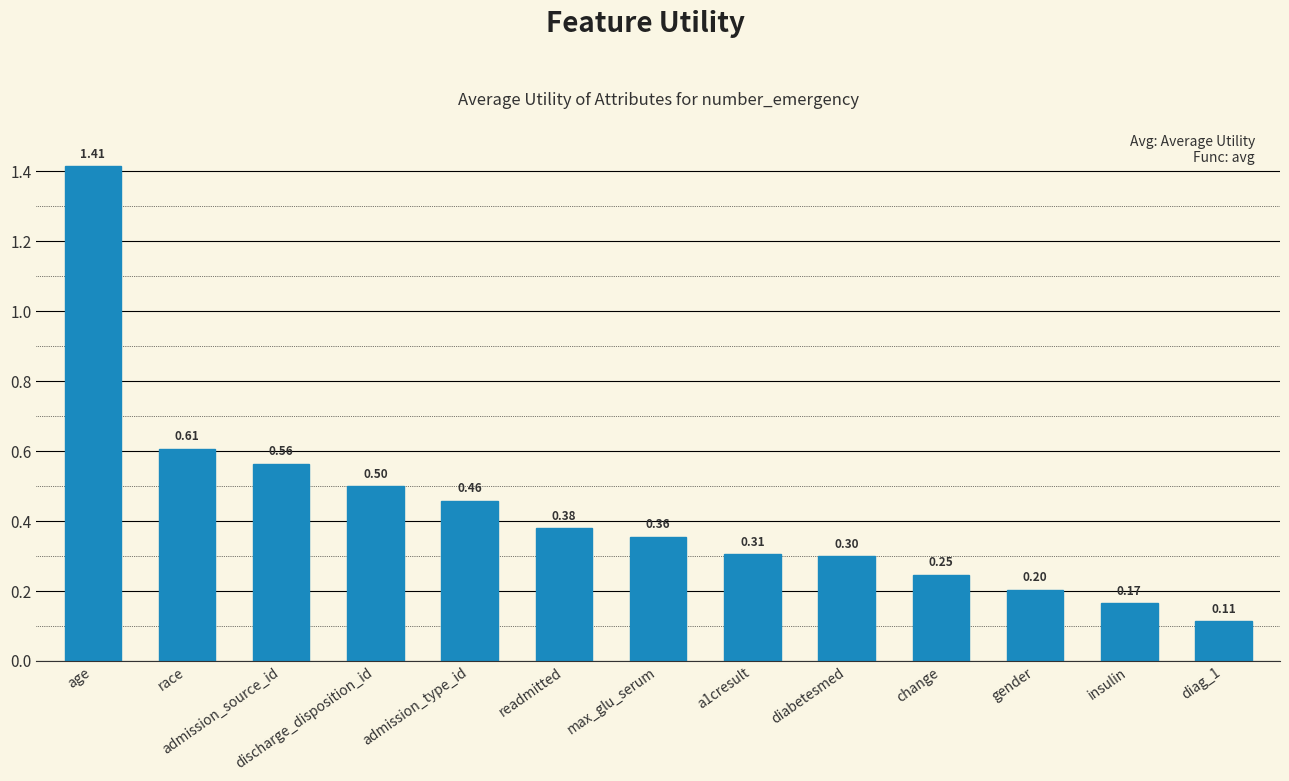

What is the difference between the maximum and minimum values?

1.3